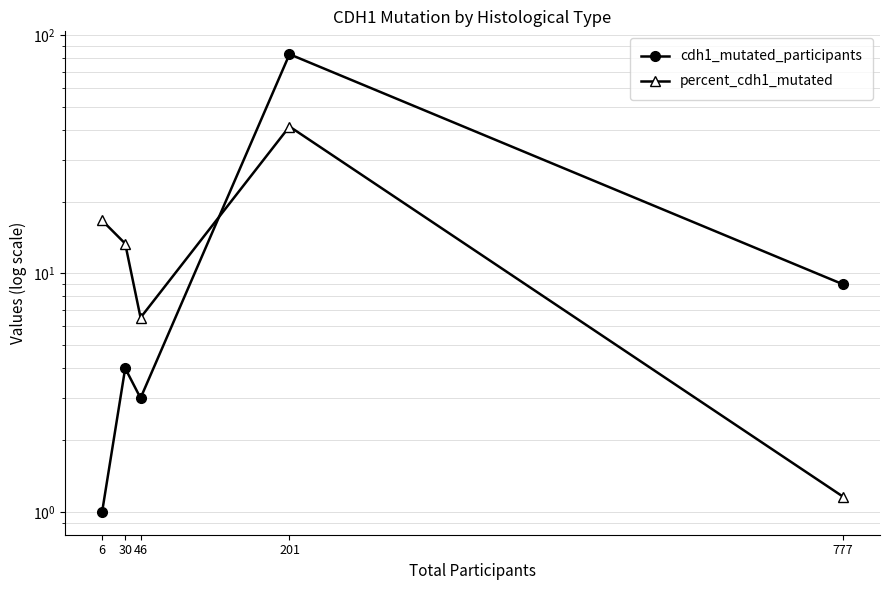

At which label does cdh1_mutated_participants first exceed 4?

201